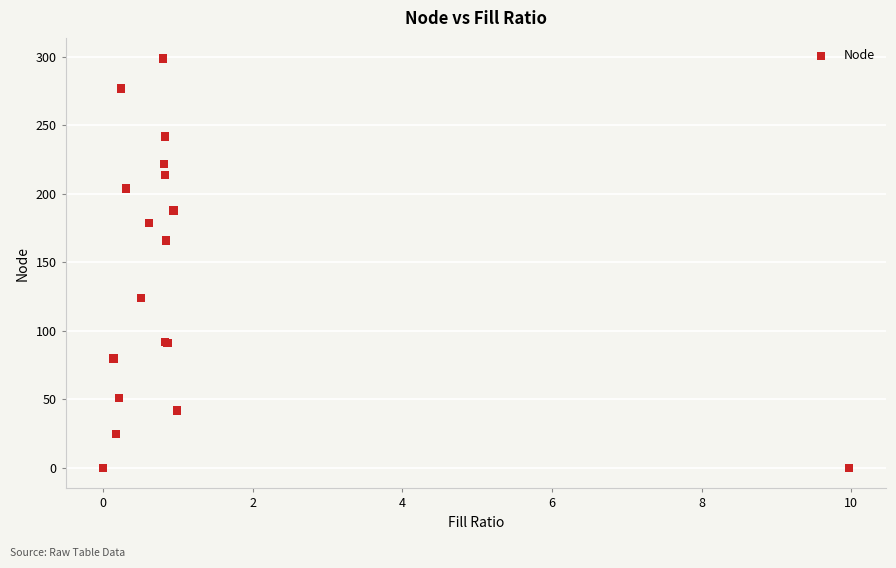

What Y value in the scatter plot is closest to 149?

166